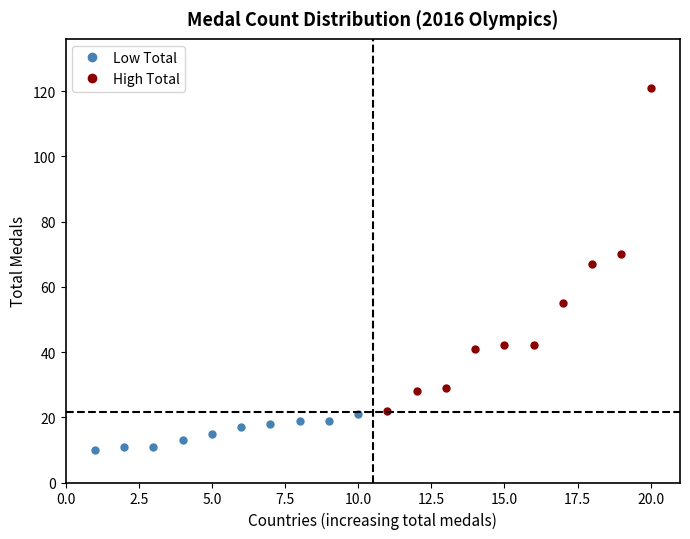

Count the number of categories in the chart.

10